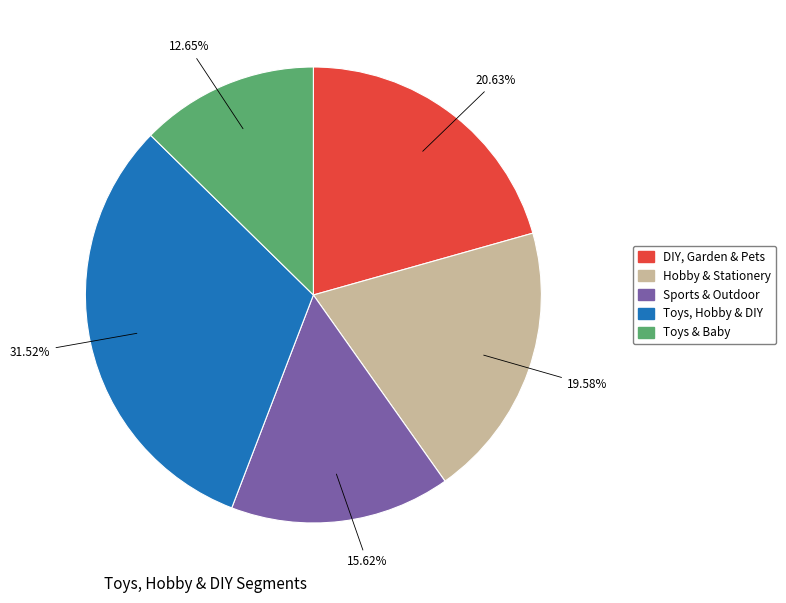

Which has a higher value, Toys, Hobby & DIY or Hobby & Stationery?

Toys, Hobby & DIY